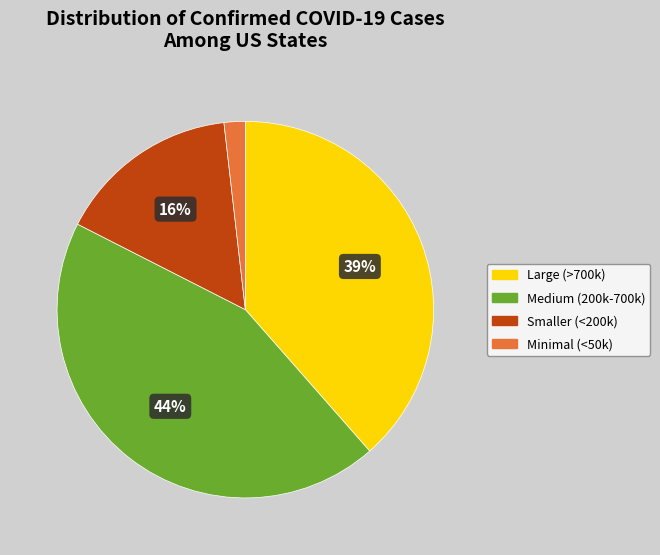

To the nearest percent, what is the average slice percentage?

25%